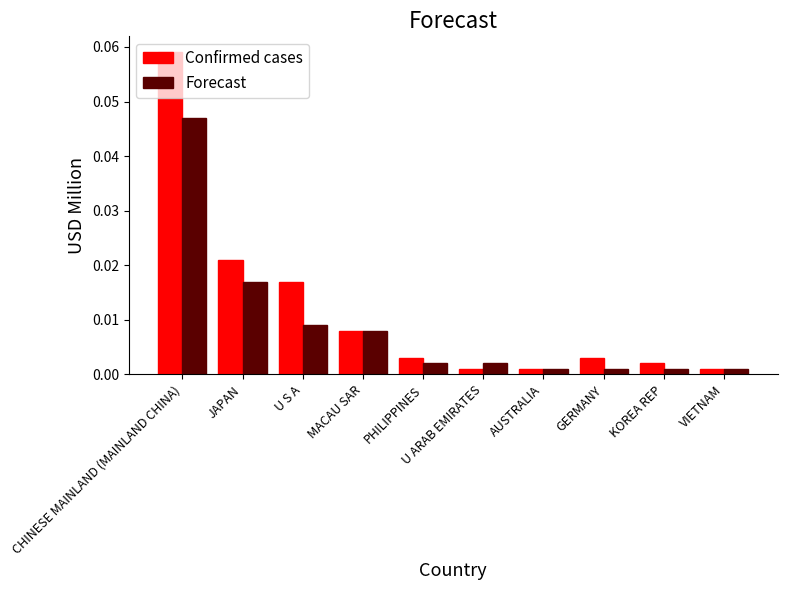

Rank the series at KOREA REP from highest to lowest value.

Confirmed cases, Forecast